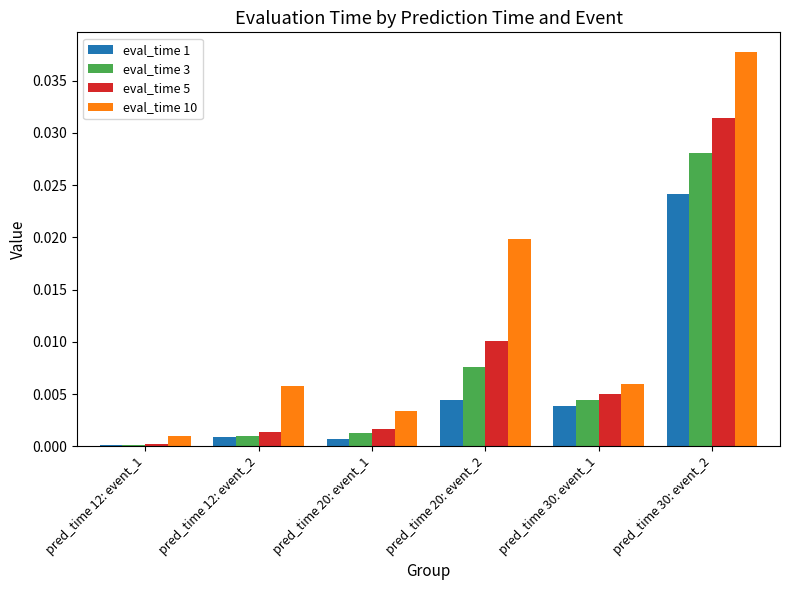

Which series has the largest total across all categories?

eval_time 10